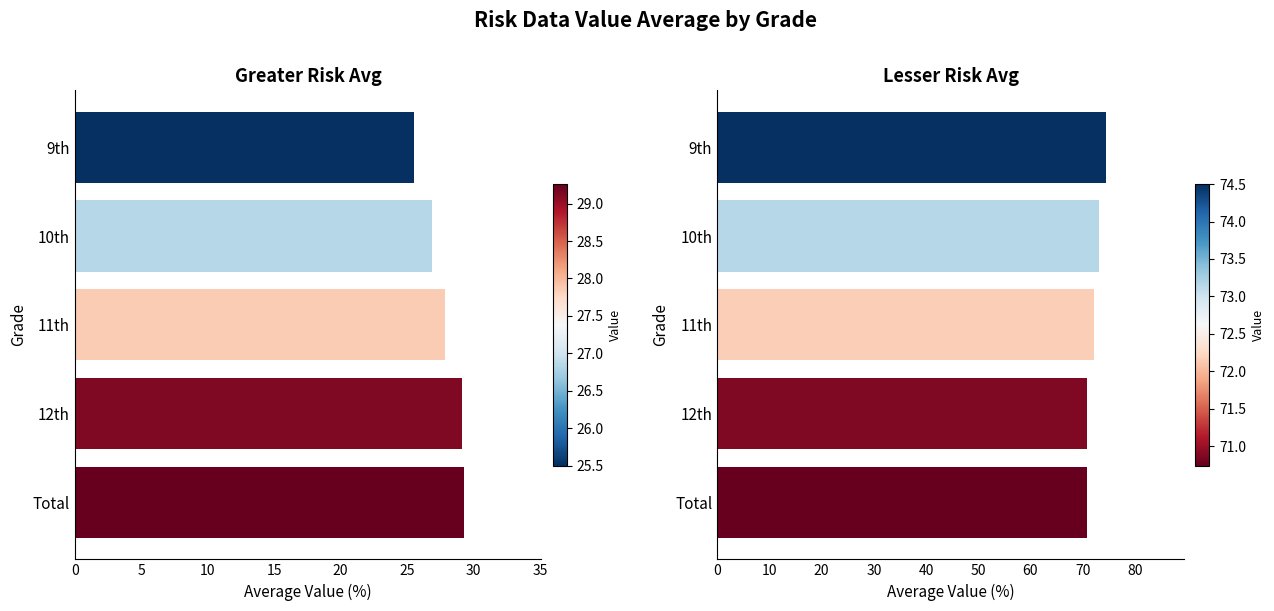

Reading left to right, transcribe all the data shown in this chart.

Greater_Risk_Data_Value_Avg: Total=29.3	12th=29.1	11th=27.9	10th=26.9	9th=25.5
Lesser_Risk_Data_Value_Avg: Total=70.7	12th=70.9	11th=72.2	10th=73.2	9th=74.5